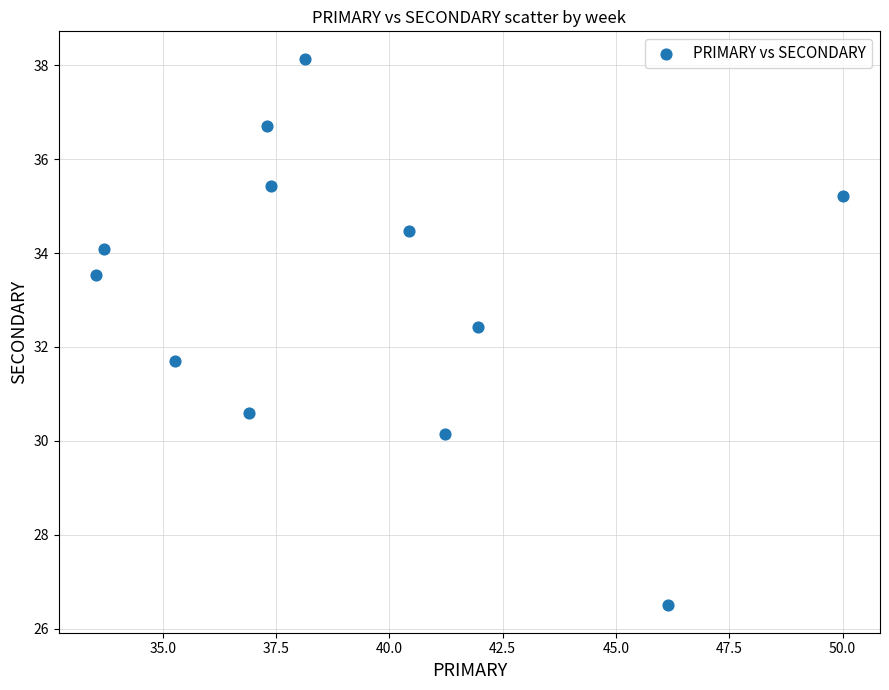

What is the range of X values (max minus min)?

16.5